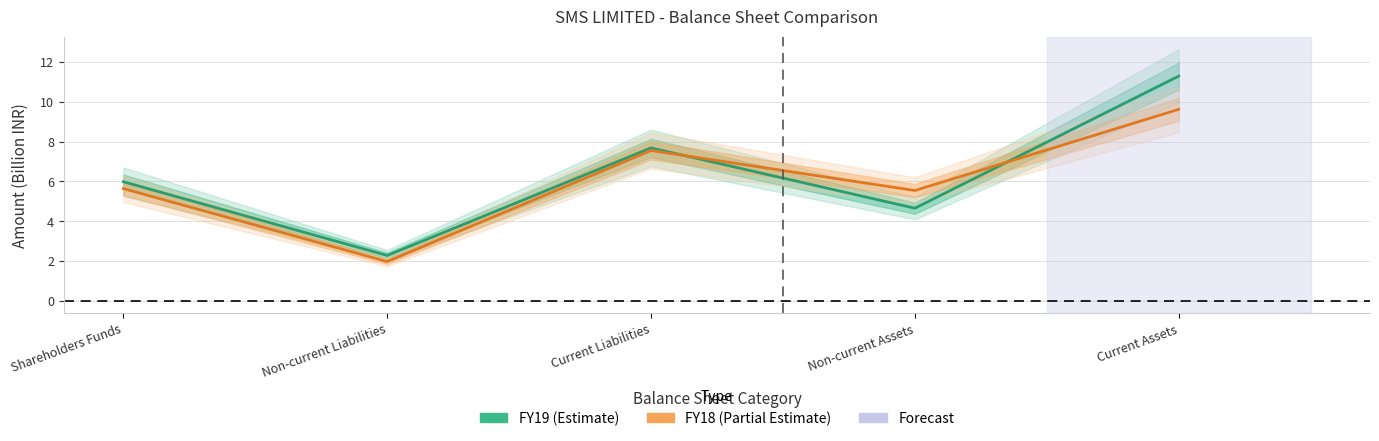

Which series changed the most between Non-current Liabilities and Current Assets?

FY19